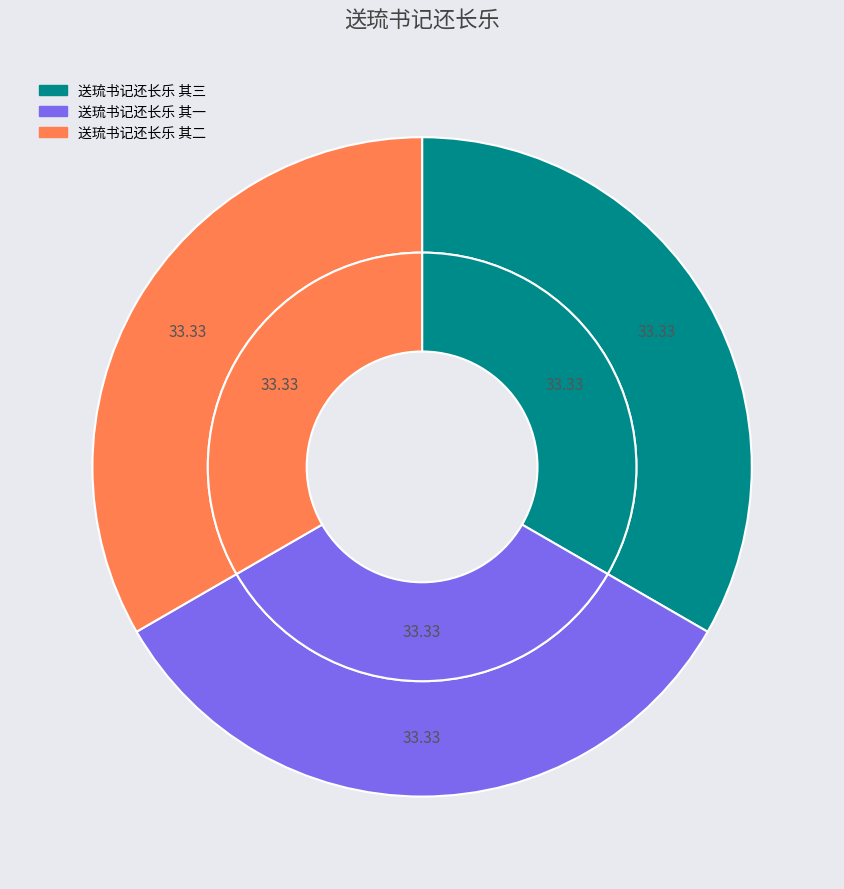

What percentage is the 送琉书记还长乐 其一 slice, to the nearest percent?

33%